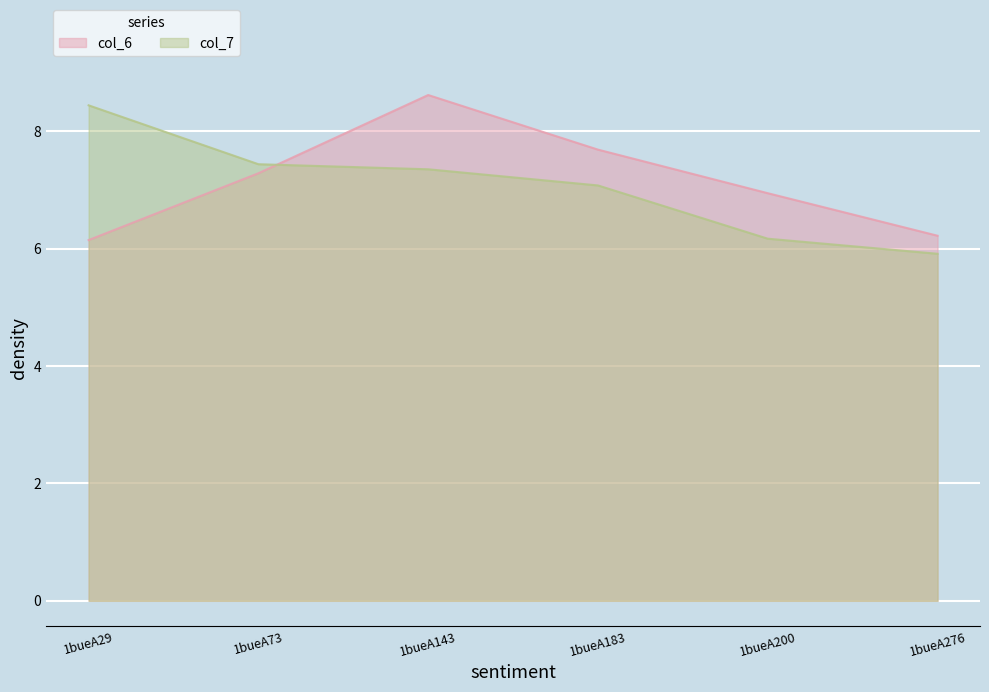

What value does the col_7 series have at 1bueA73?

7.4